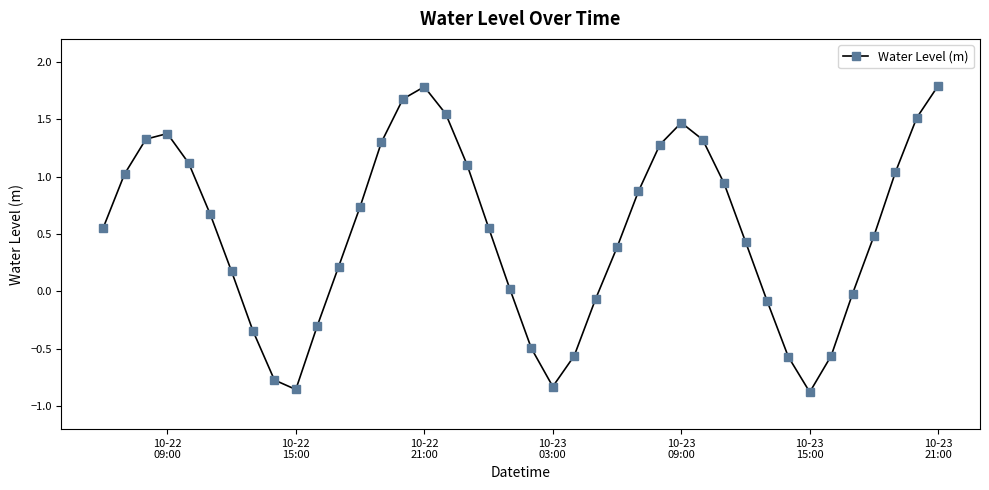

True or false: the data has more than 2 interior local peaks.

True